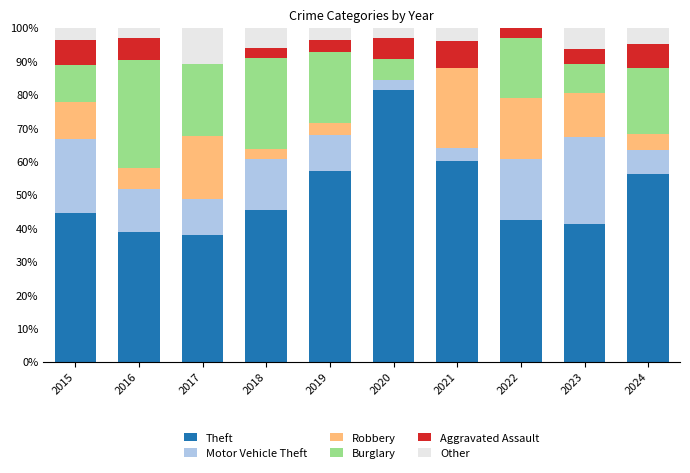

What is the total value across all series at 2017?

100.0